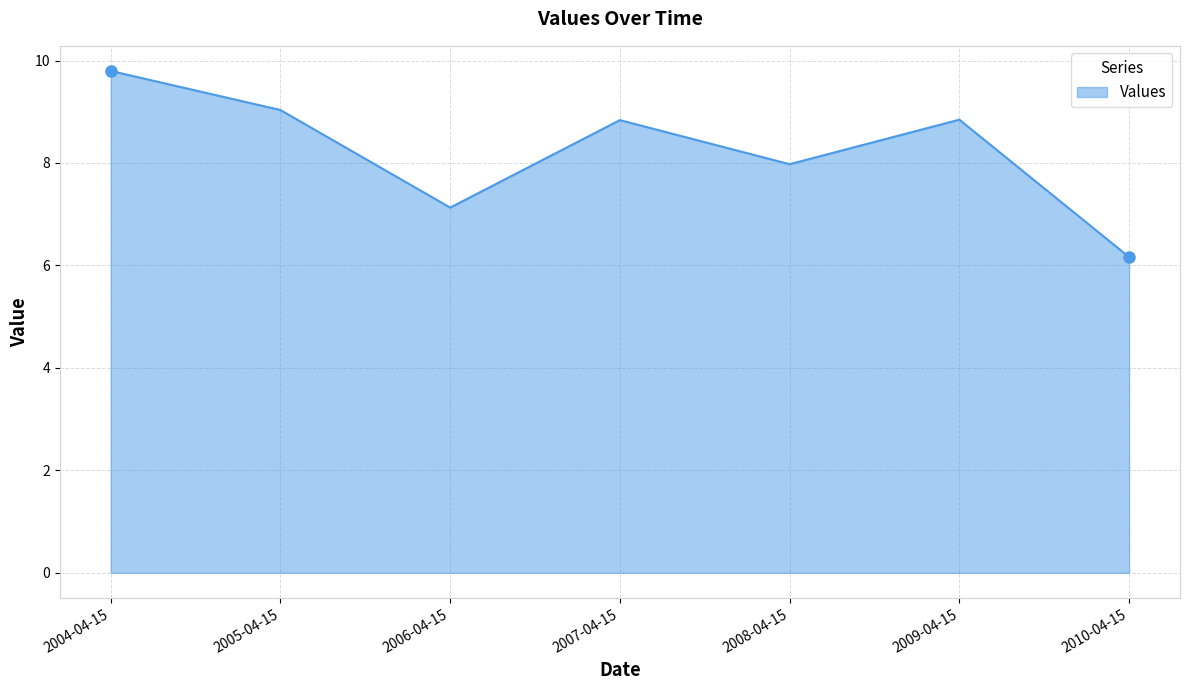

Count the number of data series in this chart.

1